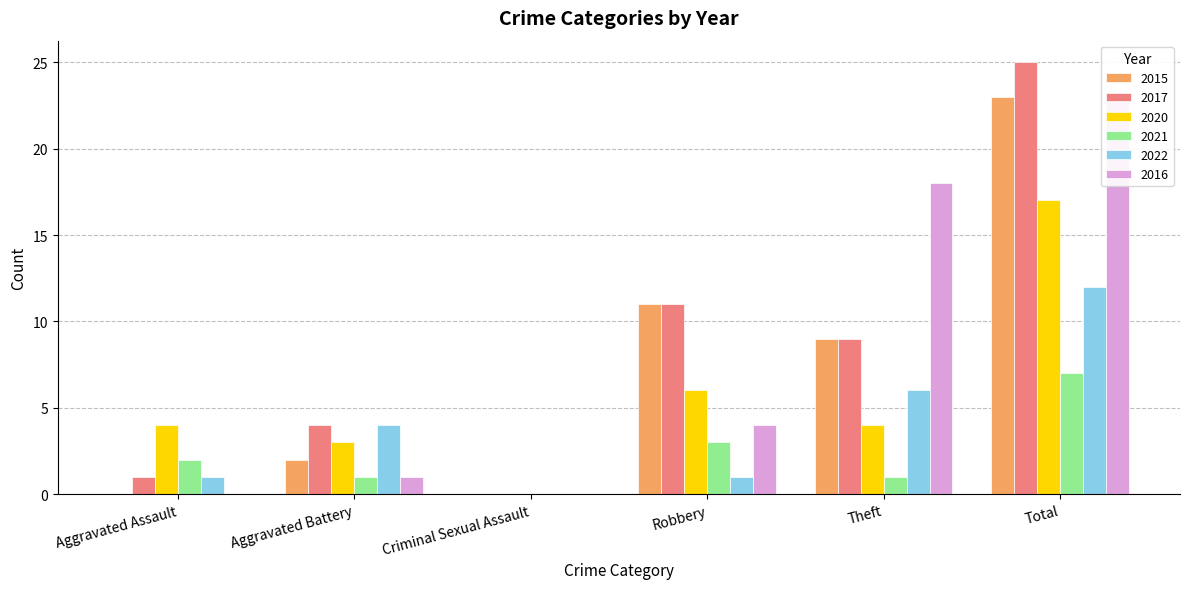

At which label is 2016 closest to 11?

Robbery